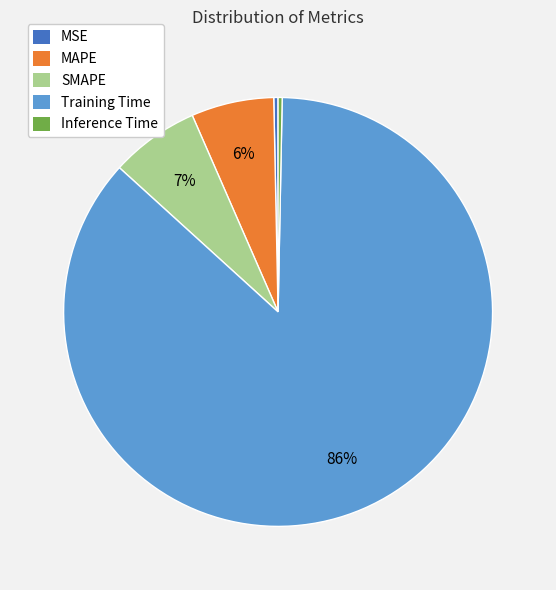

Combined, do SMAPE and MSE account for over 50%?

No